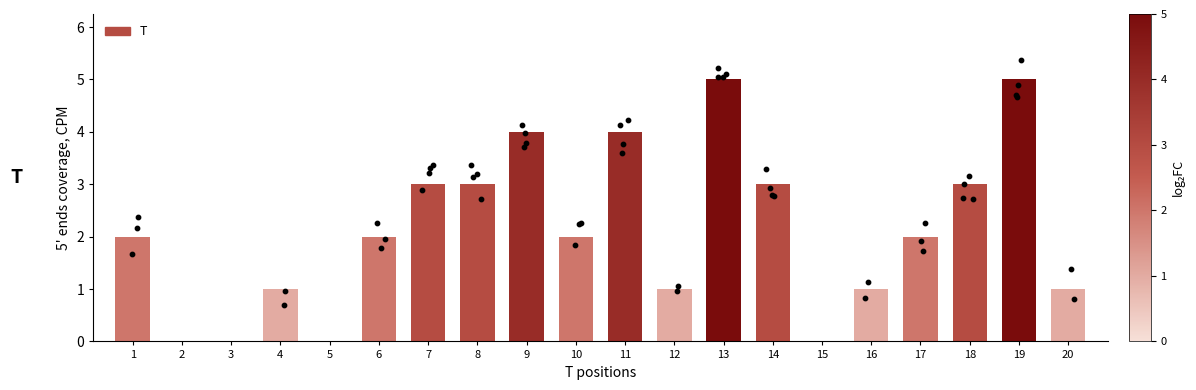

Approximately how many times larger is the value at 16 compared to 12?

1.0